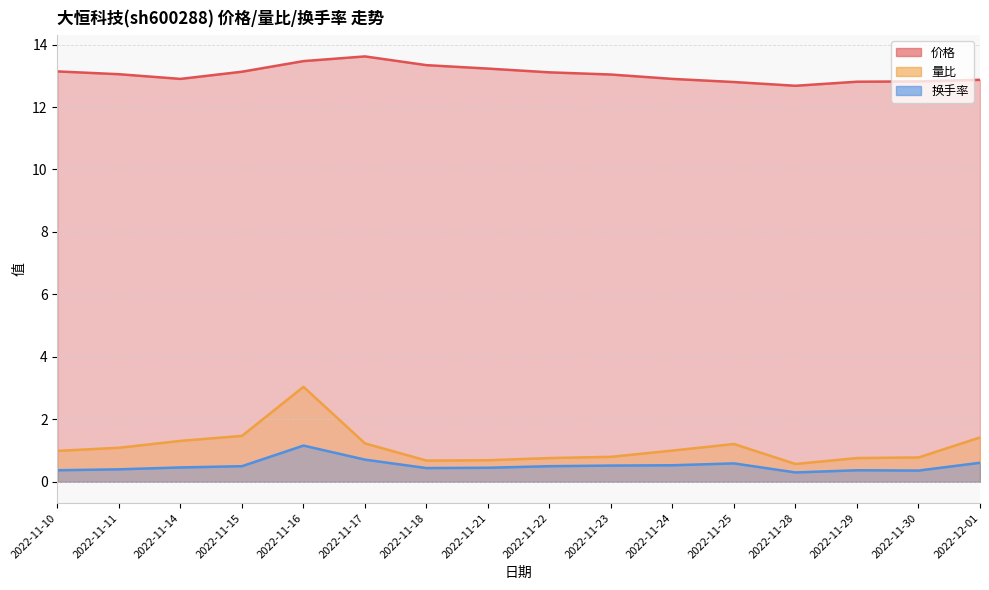

How many data points in 价格 are less than 13?

7